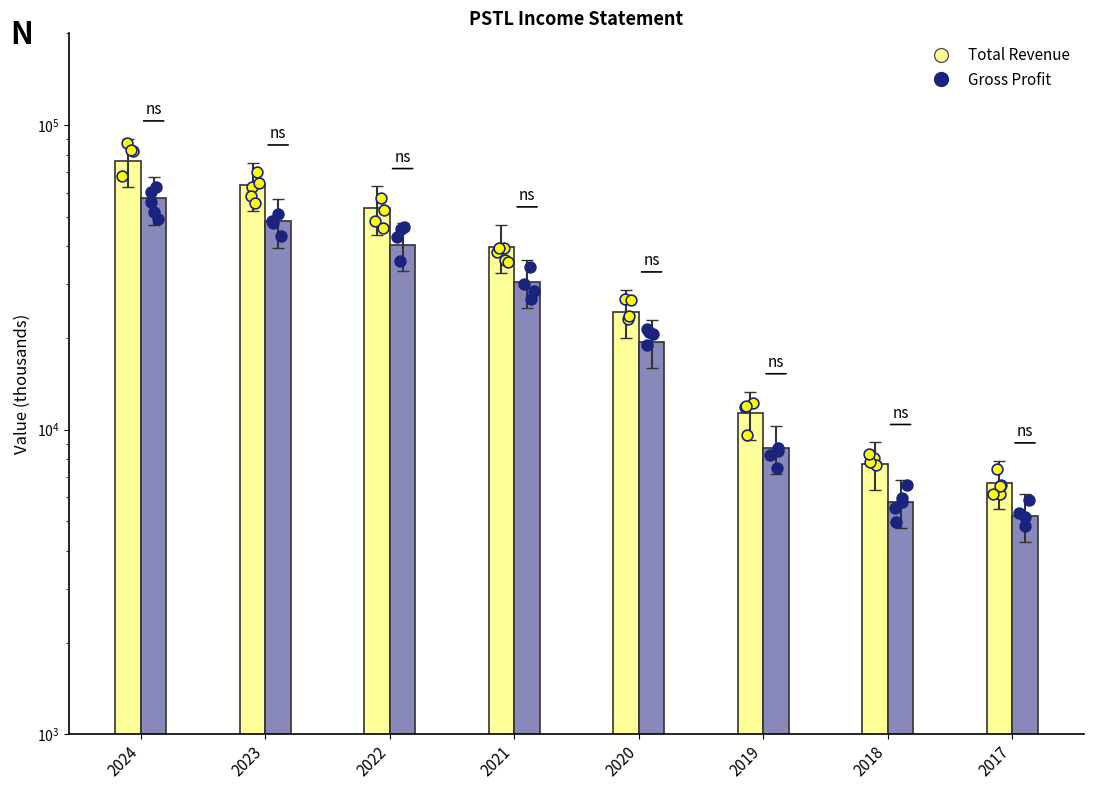

Which series has the largest total across all categories?

Total Revenue